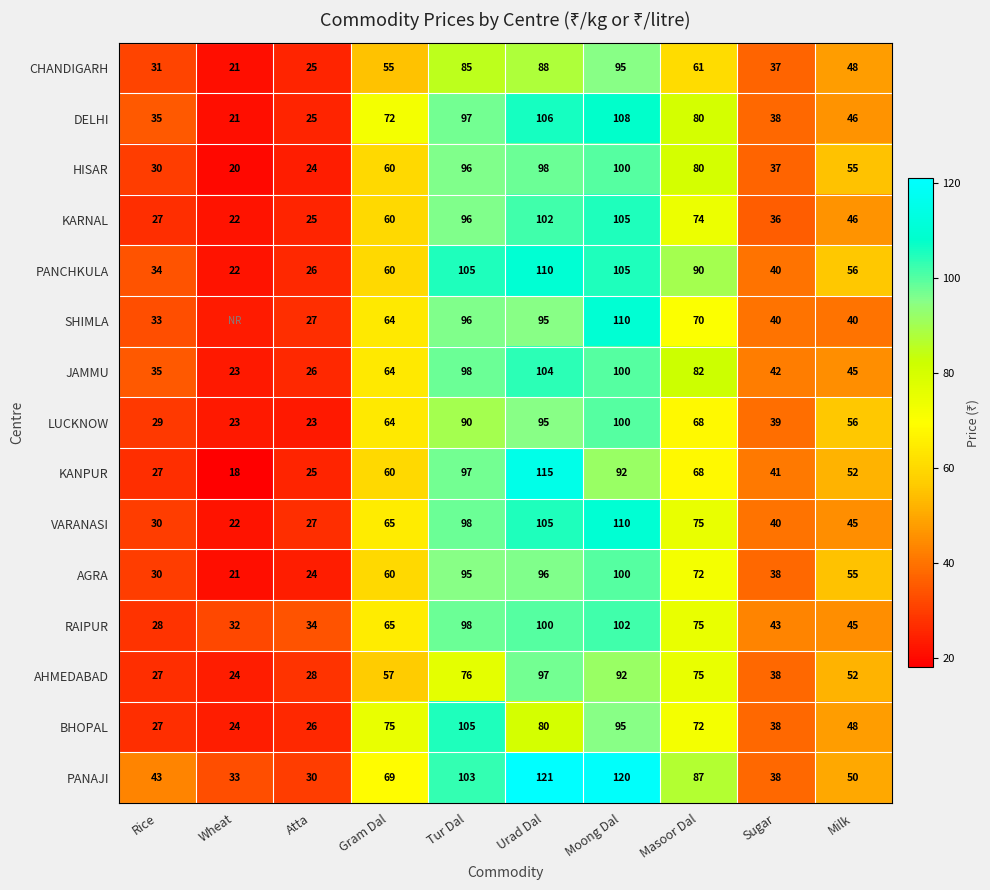

At which label is KANPUR closest to 66?

Masoor Dal